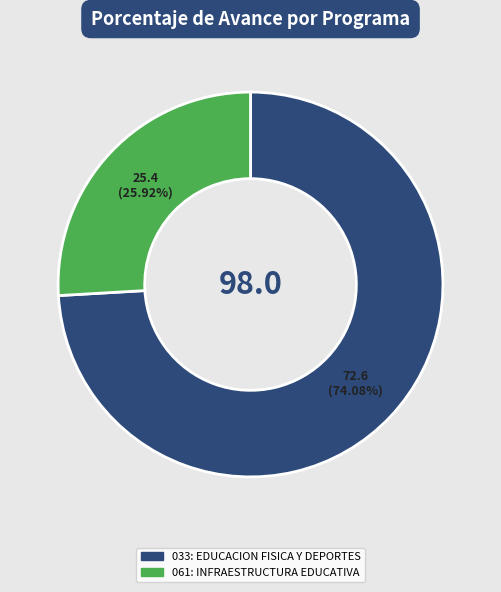

To the nearest percent, what is the difference between the largest and smallest slice percentages?

48%